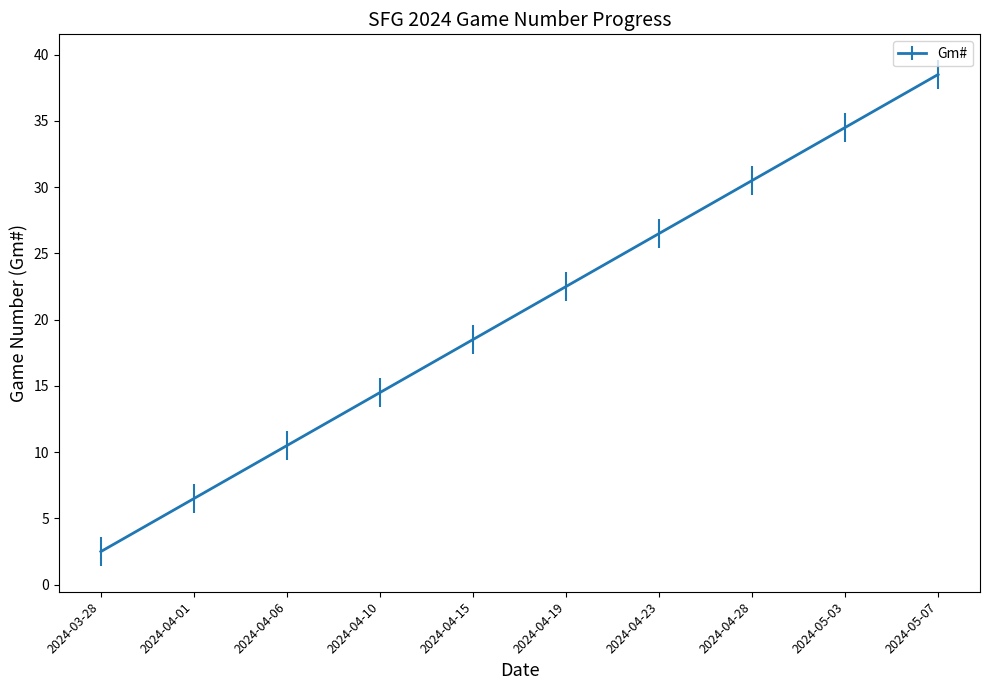

Is it true that the value at 2024-03-28 is 2.5?

True